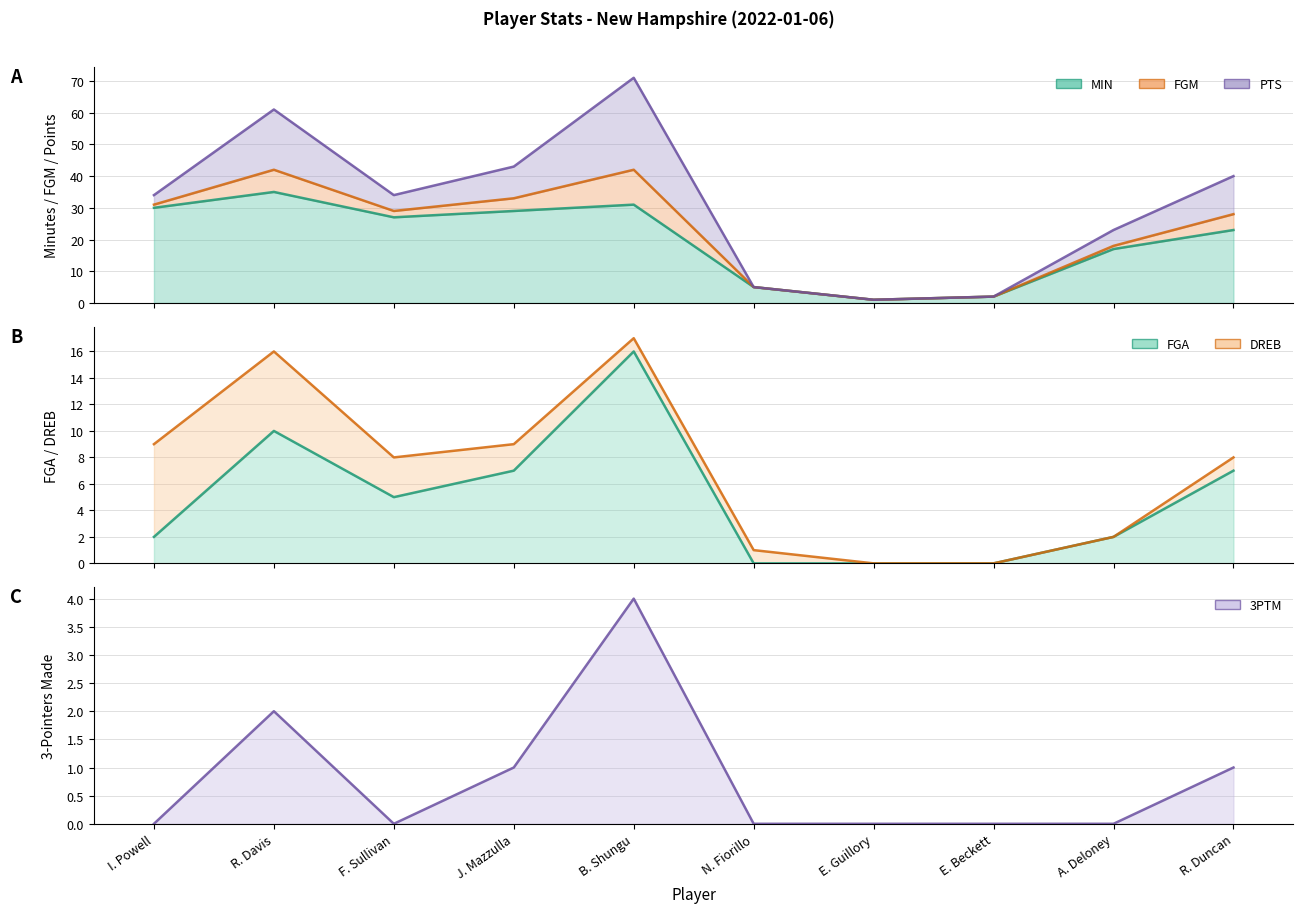

True or false: 3PTM and MIN intersect in this chart.

False